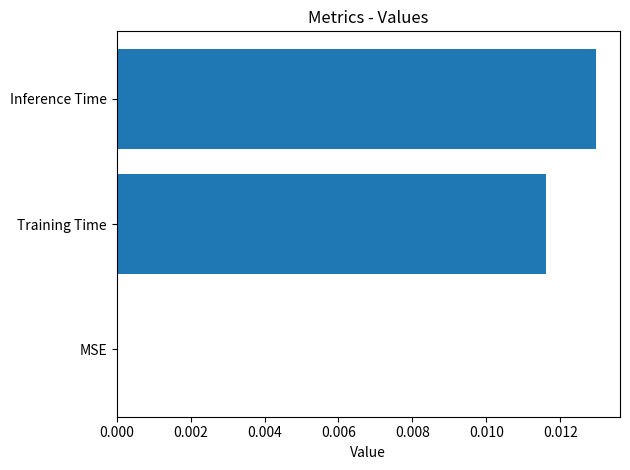

The chart shows a value of 0.0 at Inference Time. True or false?

True